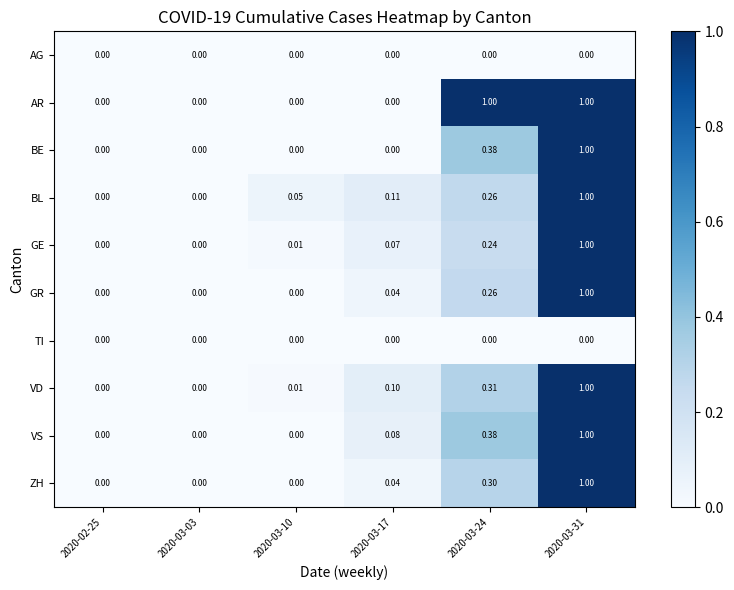

Which series has the largest total across all categories?

AR